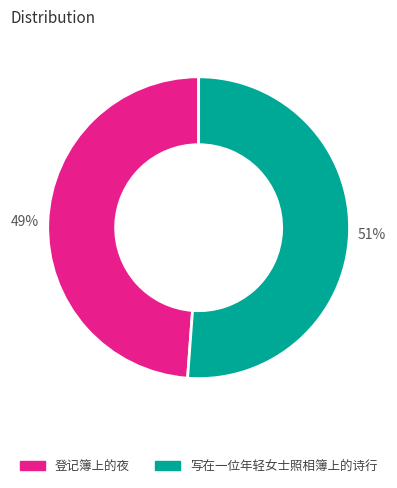

The 登记簿上的夜 slice represents 49% of the pie. True or false?

True